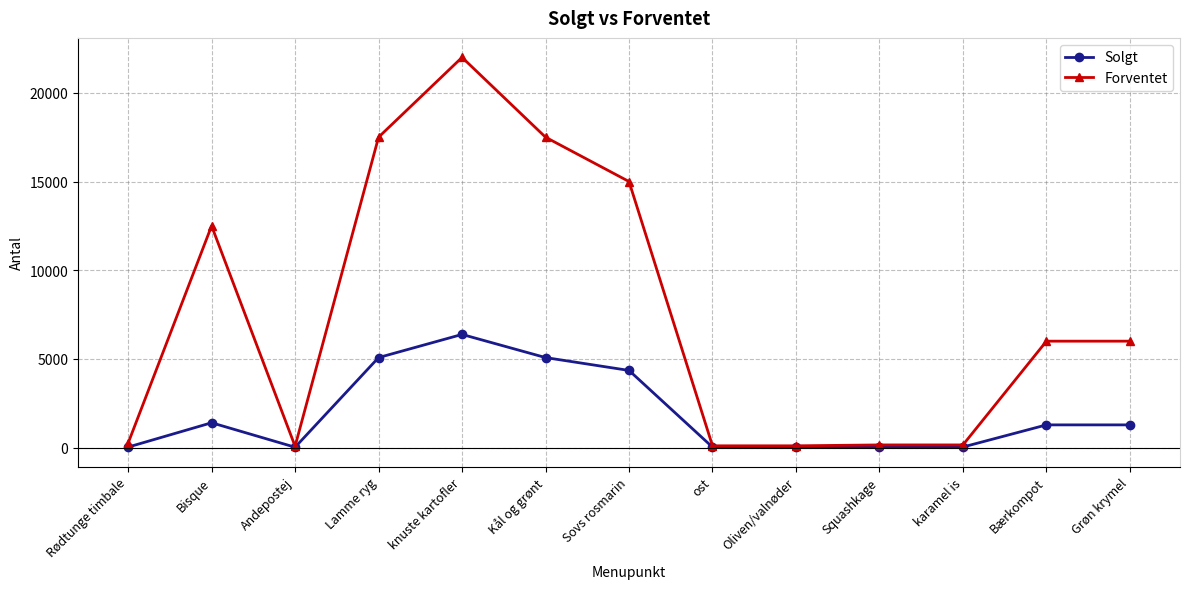

How many distinct data groups are displayed?

2